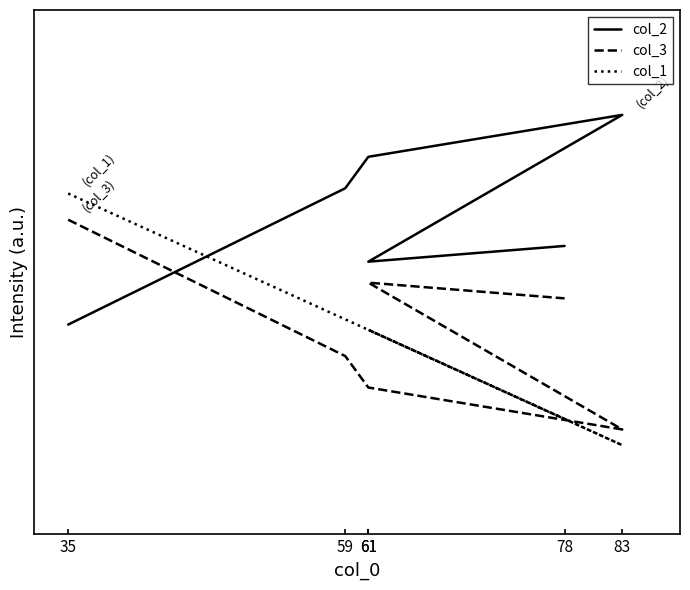

Reading left to right, list all the values displayed in this chart.

col_2: 35=40	59=66	61=72	83=80	61=52	78=55
col_3: 35=60	59=34	61=28	83=20	61=48	78=45
col_1: 35=65	59=41	61=39	83=17	61=39	78=22